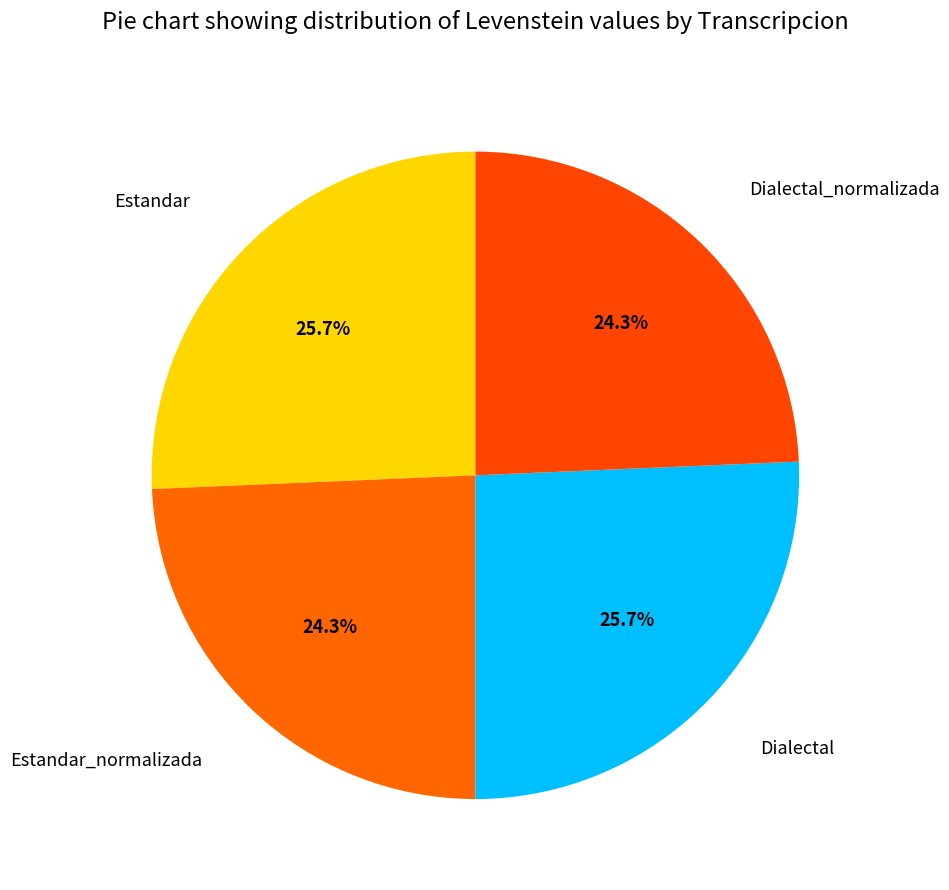

How many slices are in this pie chart?

4